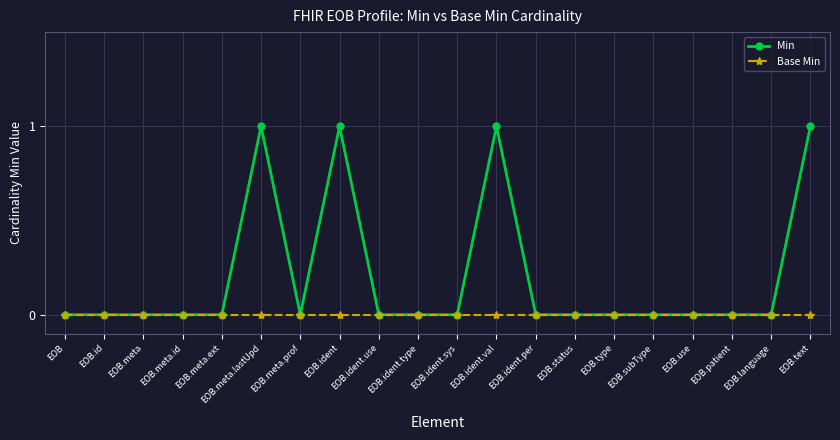

Count the Min values in the range 0 to 1.

20